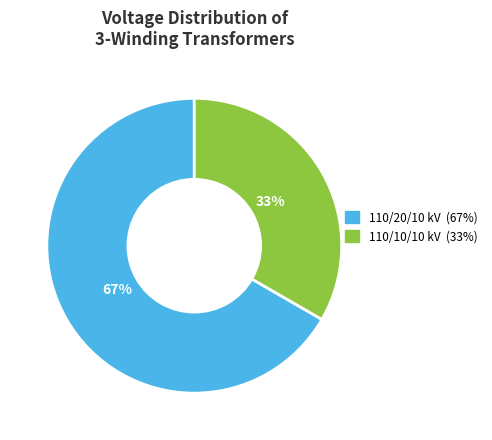

How many segments does this pie chart have?

2